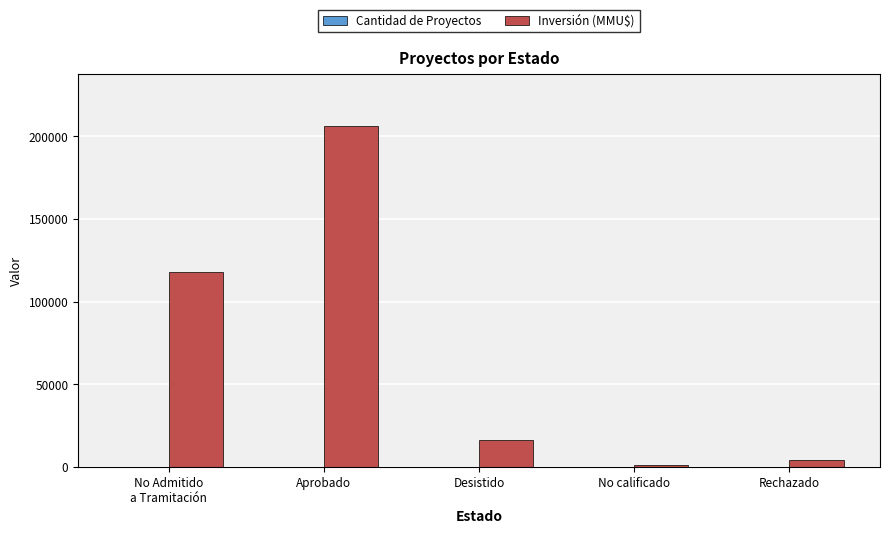

Does the chart contain stacked bars?

No